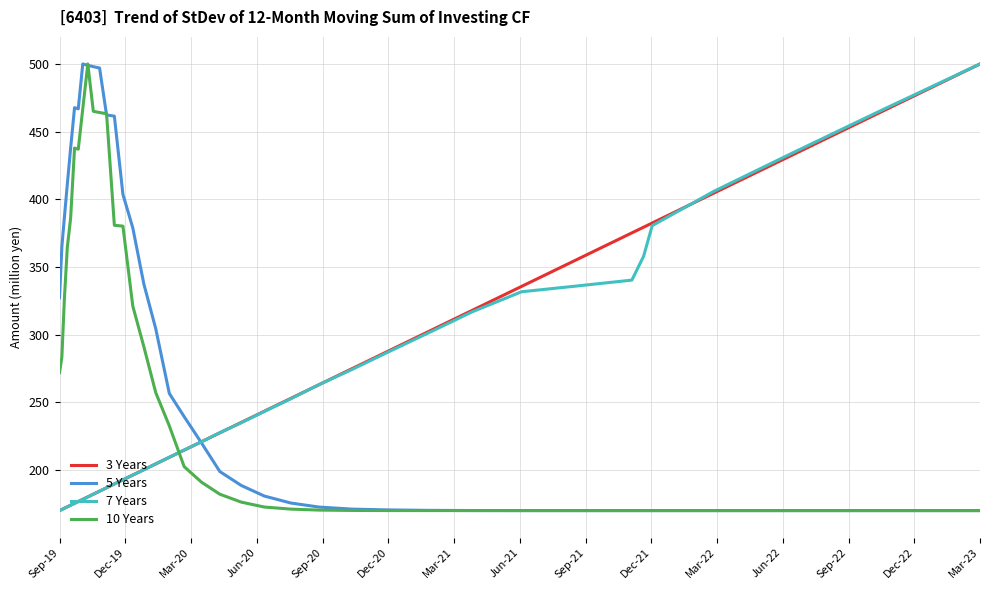

What is the difference between the maximum and minimum values in the 5 Years series?

330.0